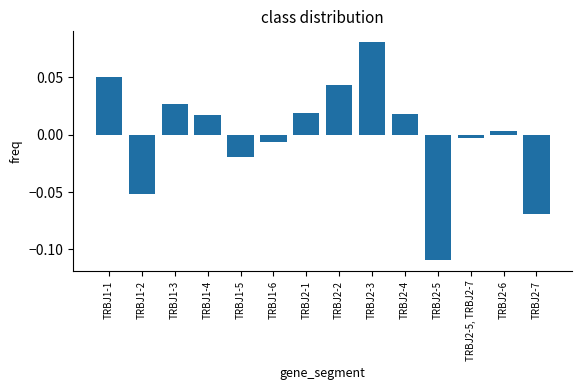

Count the number of categories in the chart.

14